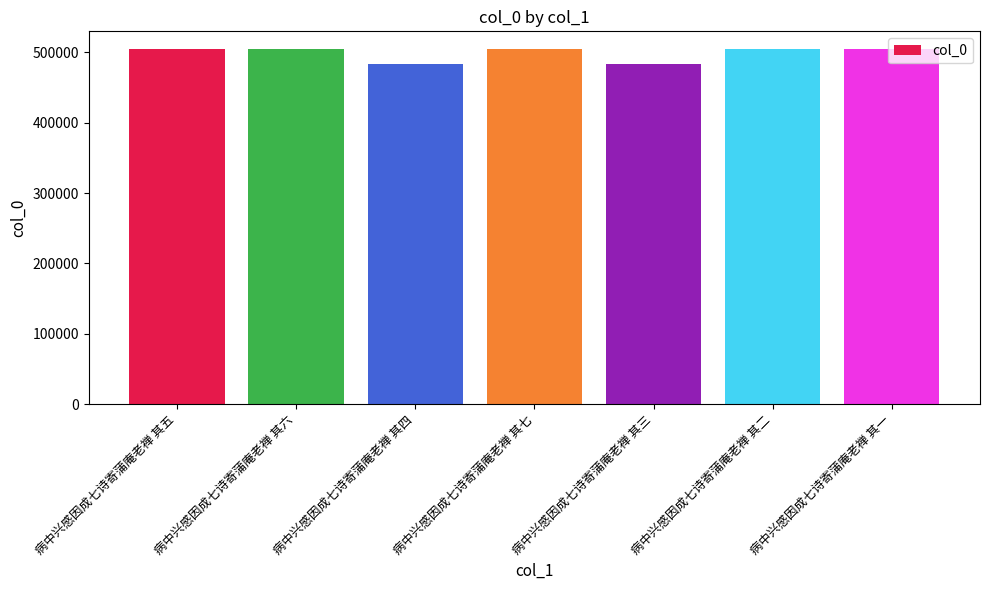

Approximately how many times larger is the value at 病中兴感因成七诗寄蒲庵老禅 其六 compared to 病中兴感因成七诗寄蒲庵老禅 其一?

1.0